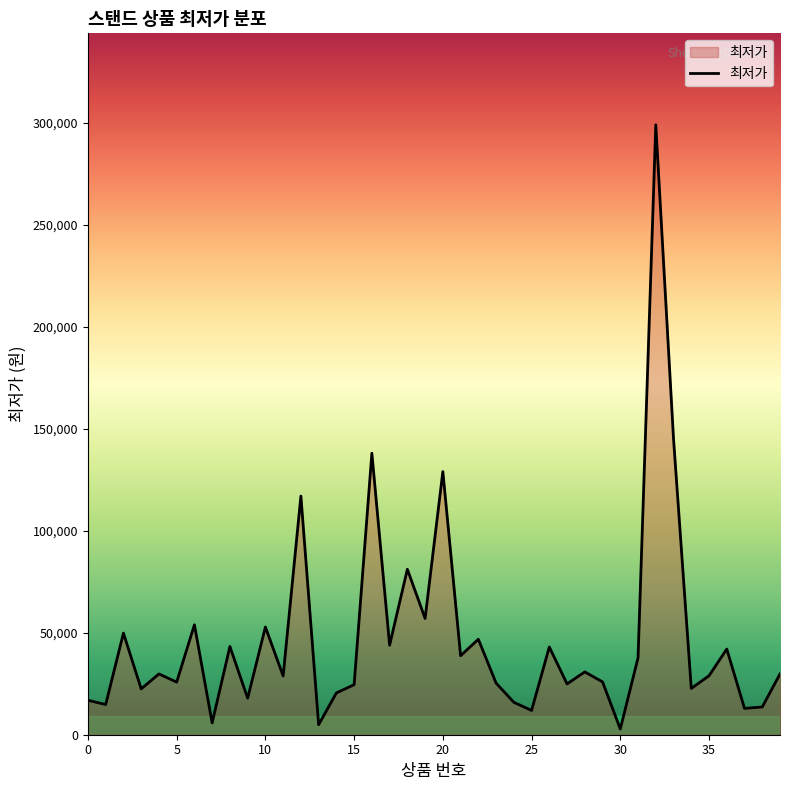

What is the maximum value shown in the chart?

299000